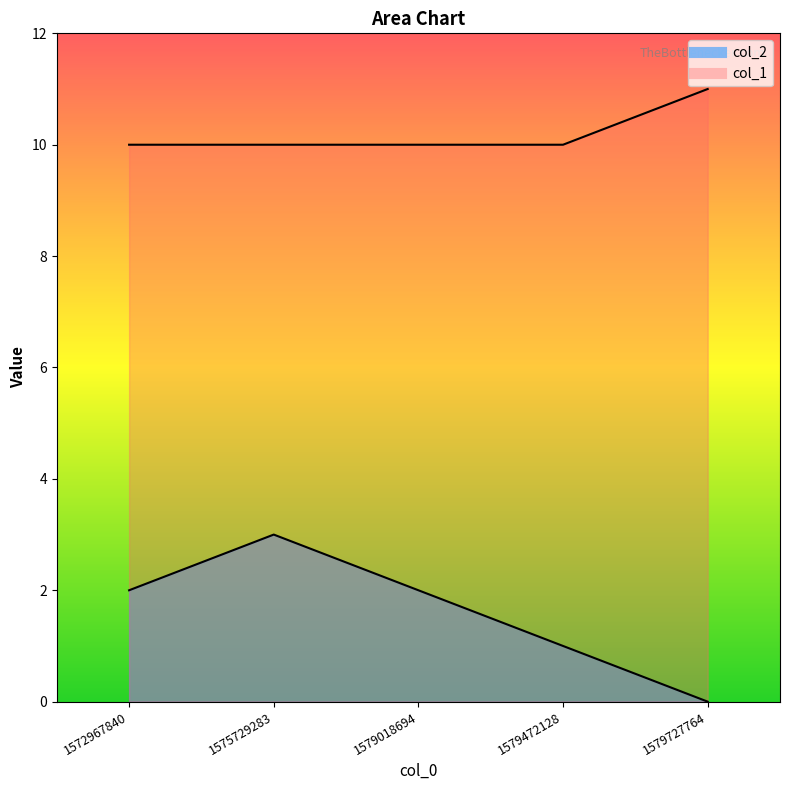

List the series in order of their peak value, lowest first.

col_2, col_1